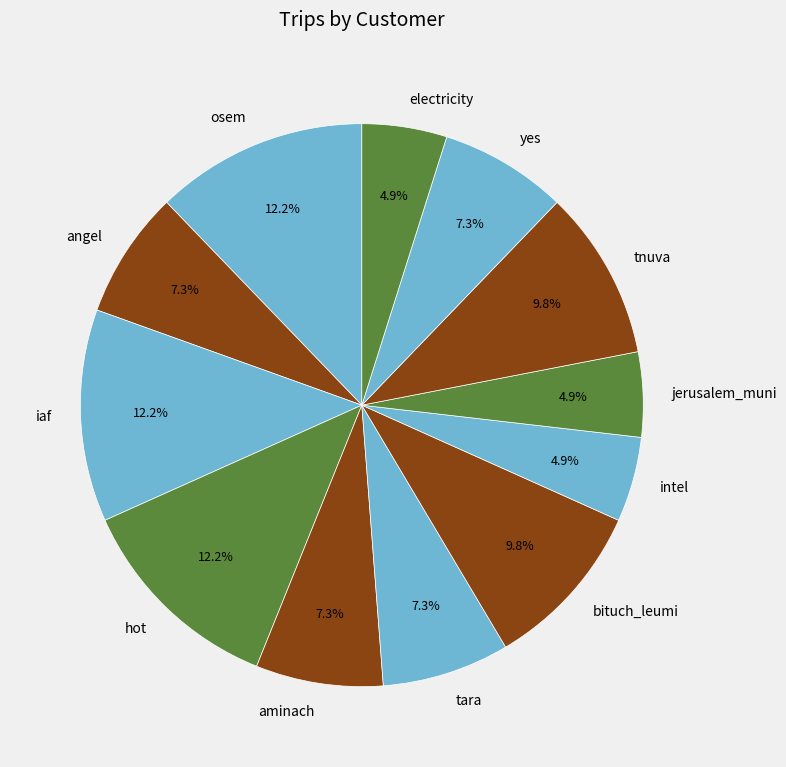

Does any single category account for the majority?

No